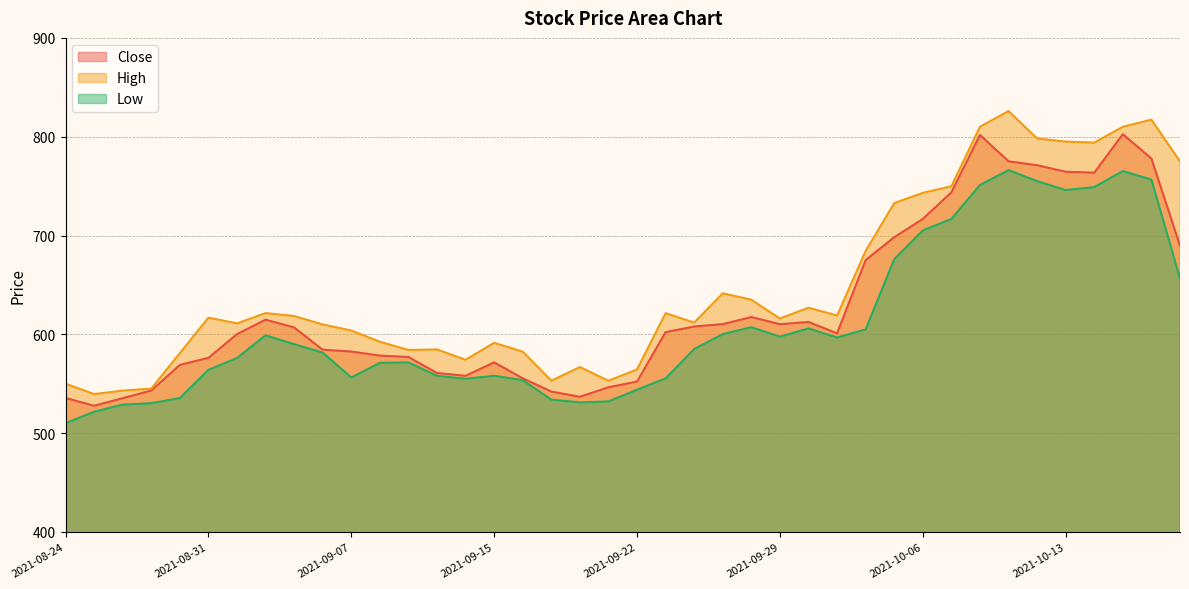

At how many categories does at least one series exceed 529?

40